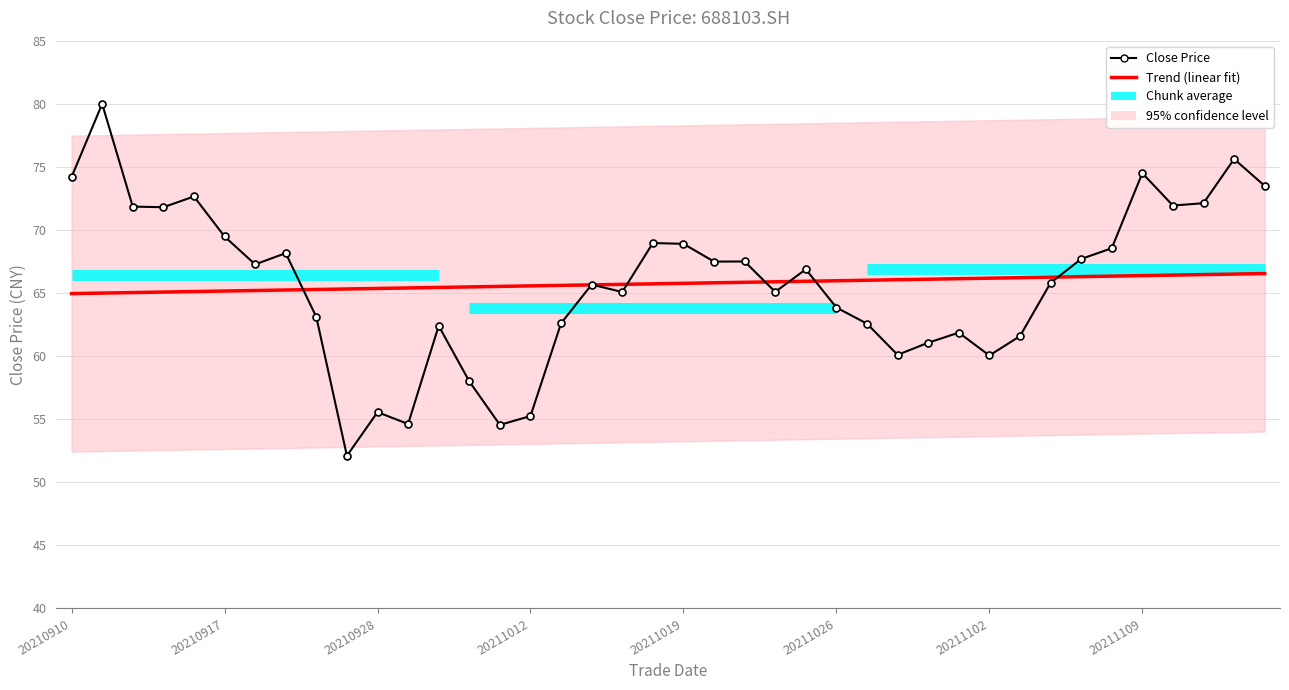

What is the sum of all Trend (linear fit) values?

2629.9